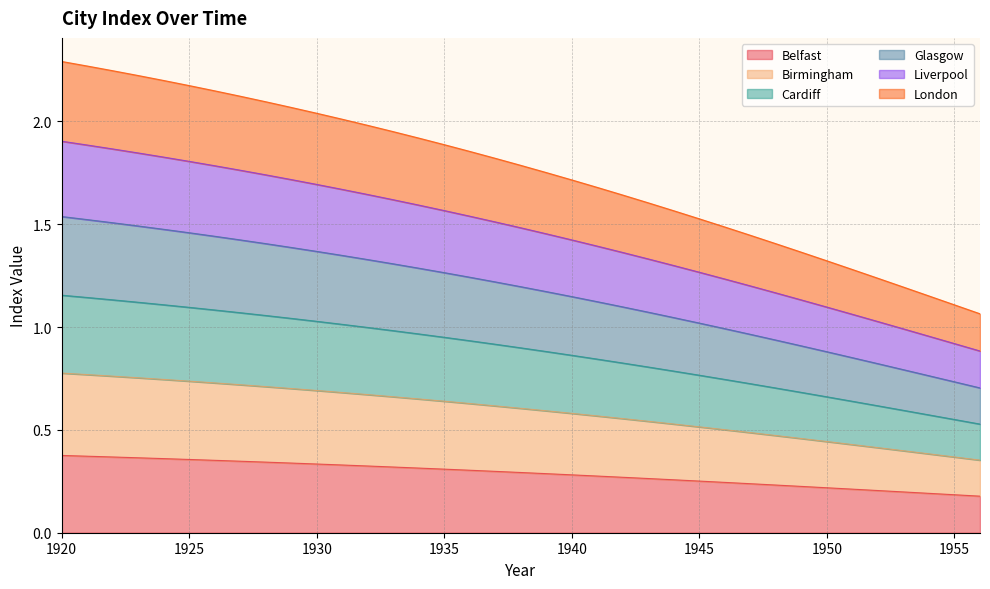

What is the total value across all series at 1950?

1.3